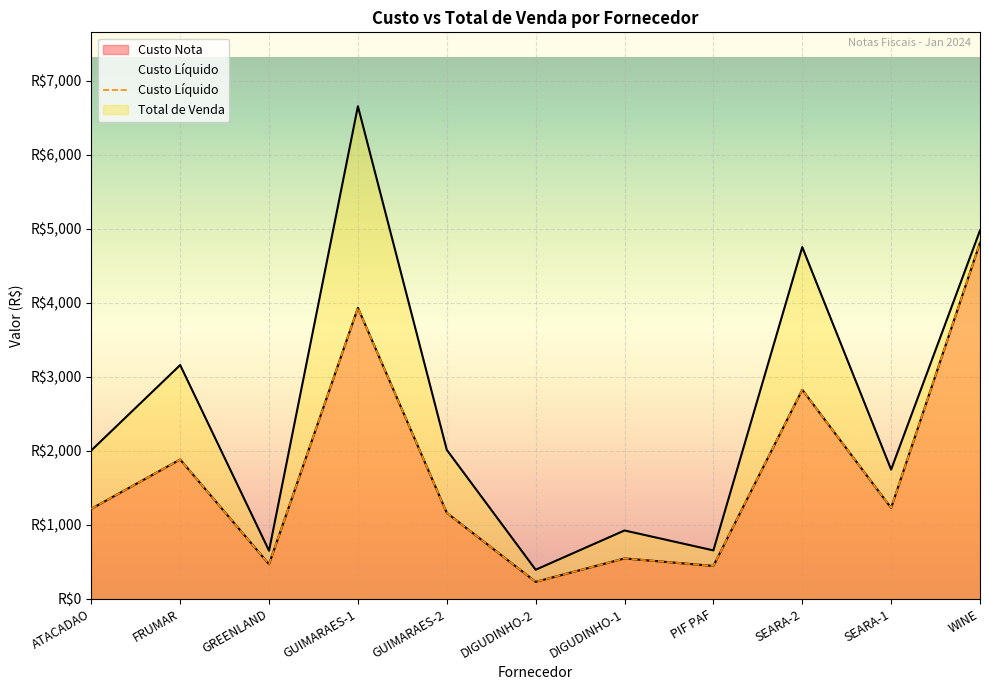

What position from the right is DIGUDINHO-2?

6